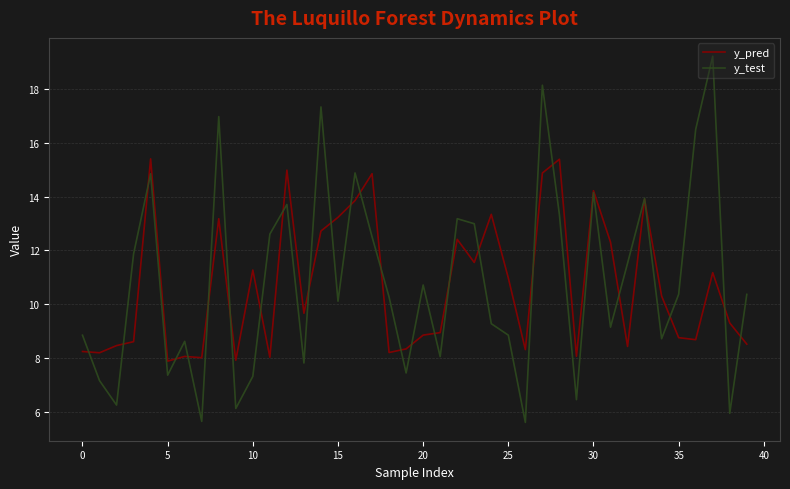

What are all the series names shown in the legend?

y_pred, y_test